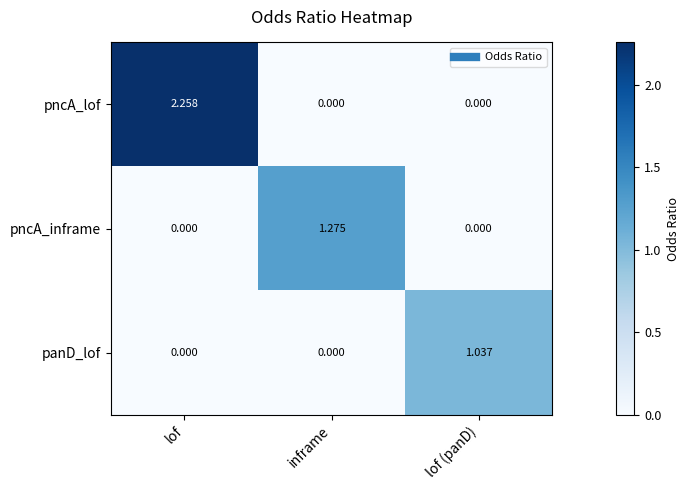

Which series changed the most between lof and inframe?

pncA_lof